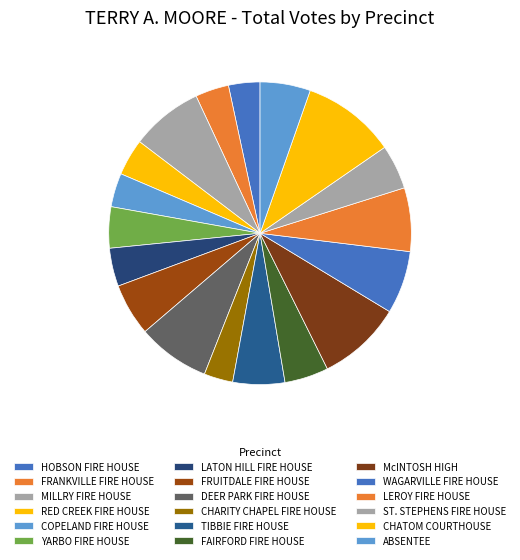

To the nearest percent, what percentage of the pie is ST. STEPHENS FIRE HOUSE?

5%